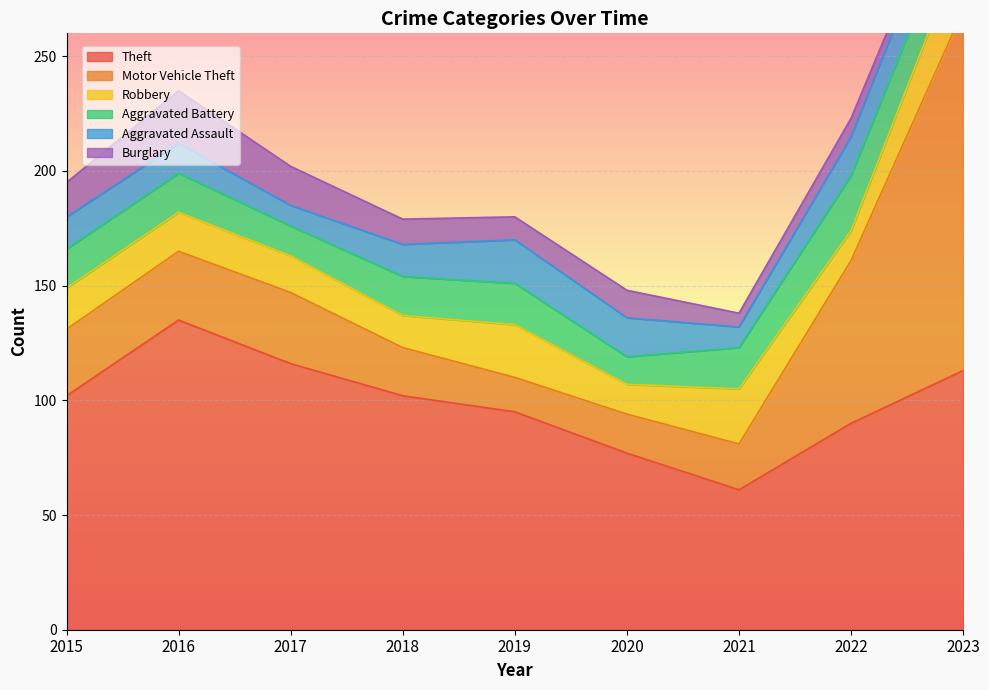

What is the difference between the second highest and minimum values in the Motor Vehicle Theft series?

56